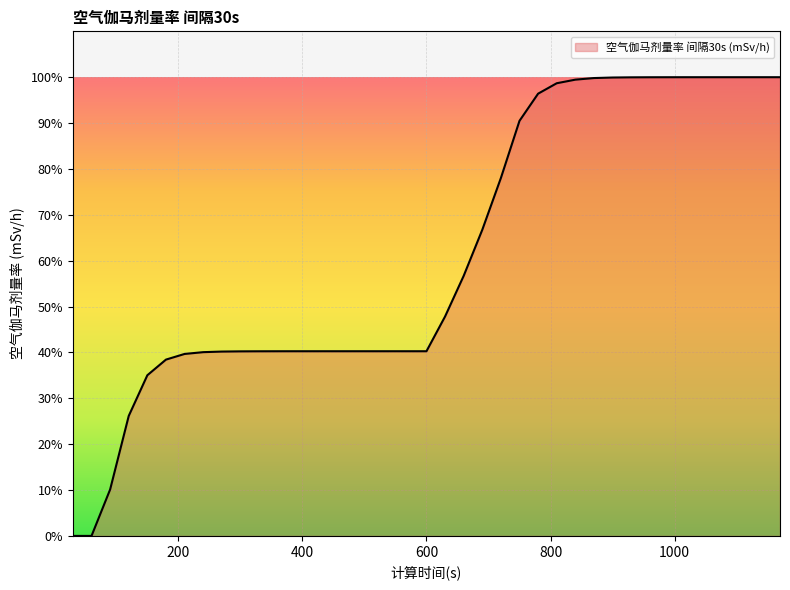

What is the greatest value displayed?

100.0